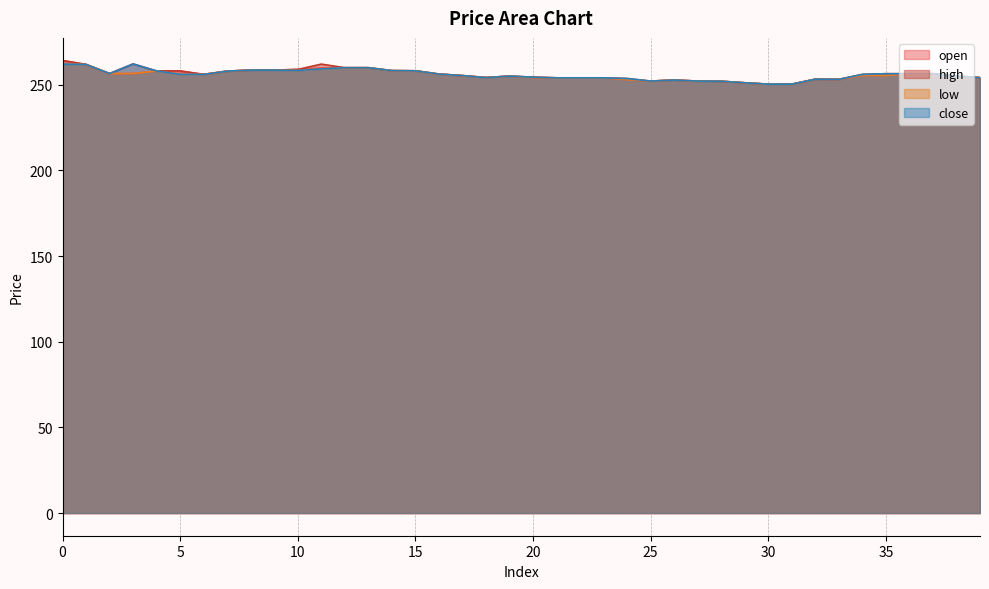

What is the average value of the high series?

256.0